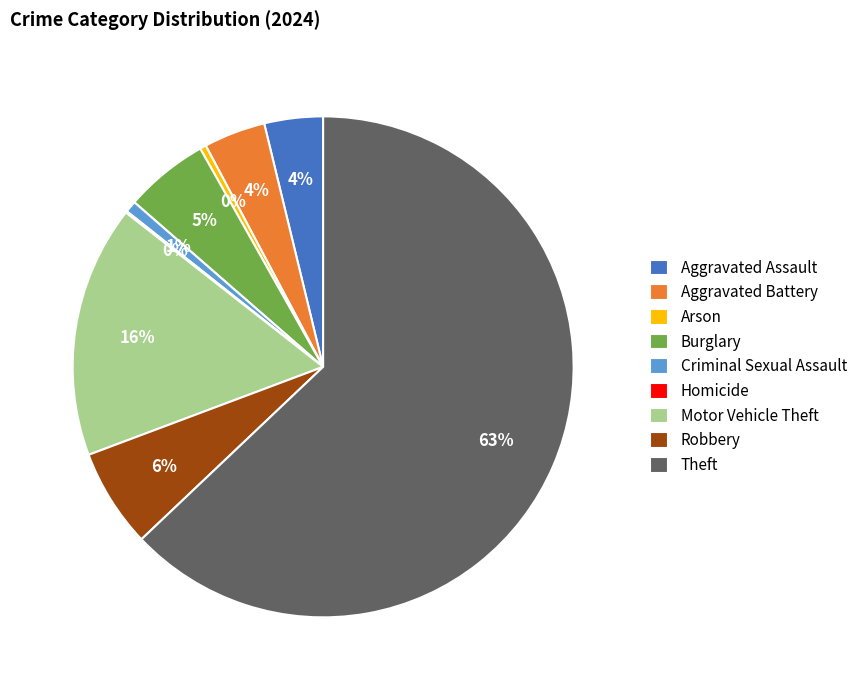

To the nearest percent, what is the average slice percentage?

11%